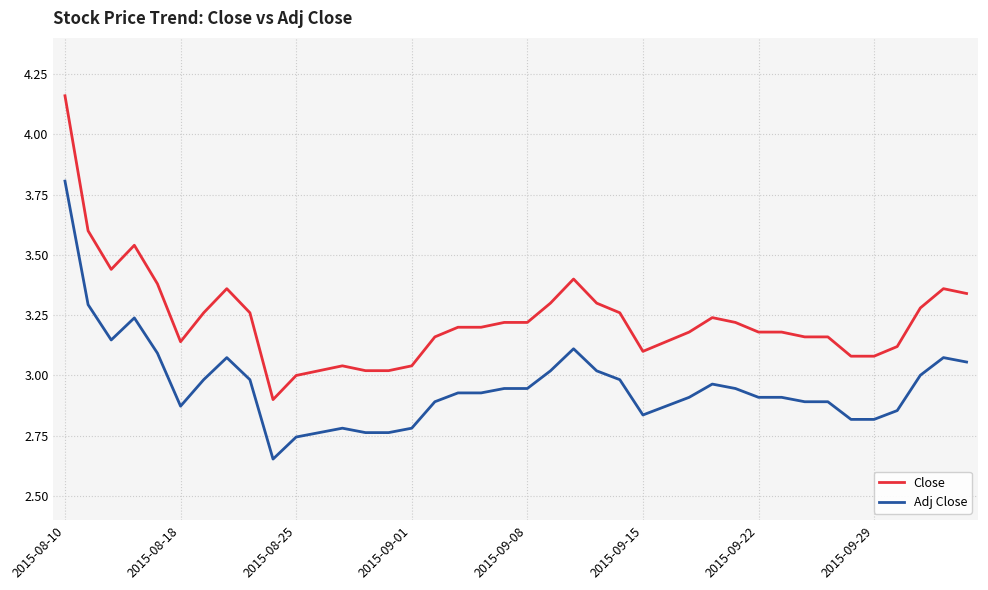

What is the difference between the maximum and minimum values in the Close series?

1.3